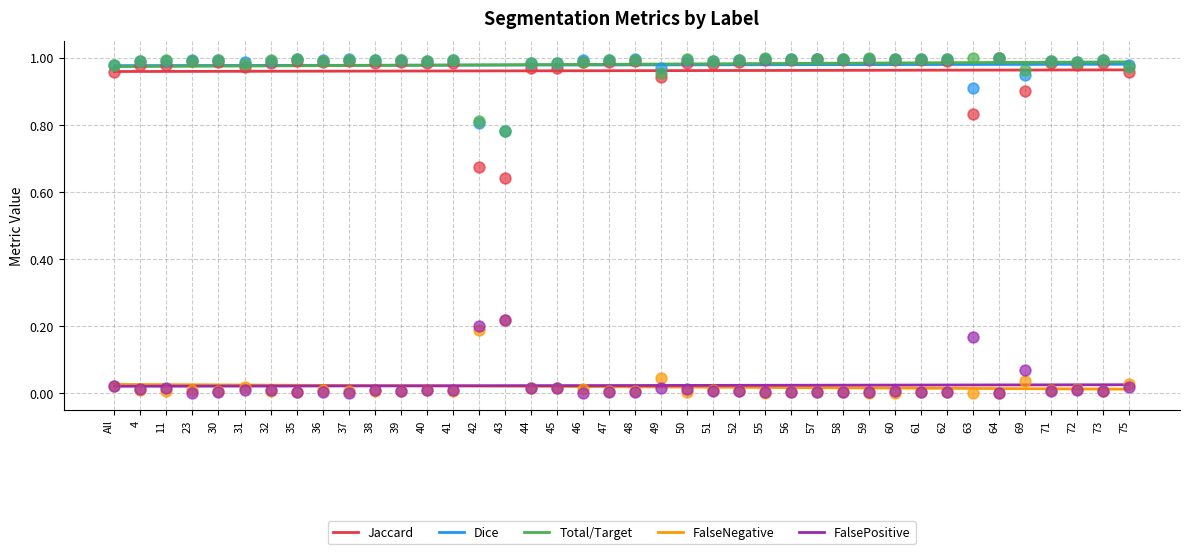

Which series contains the lowest Y value?

FalseNegative